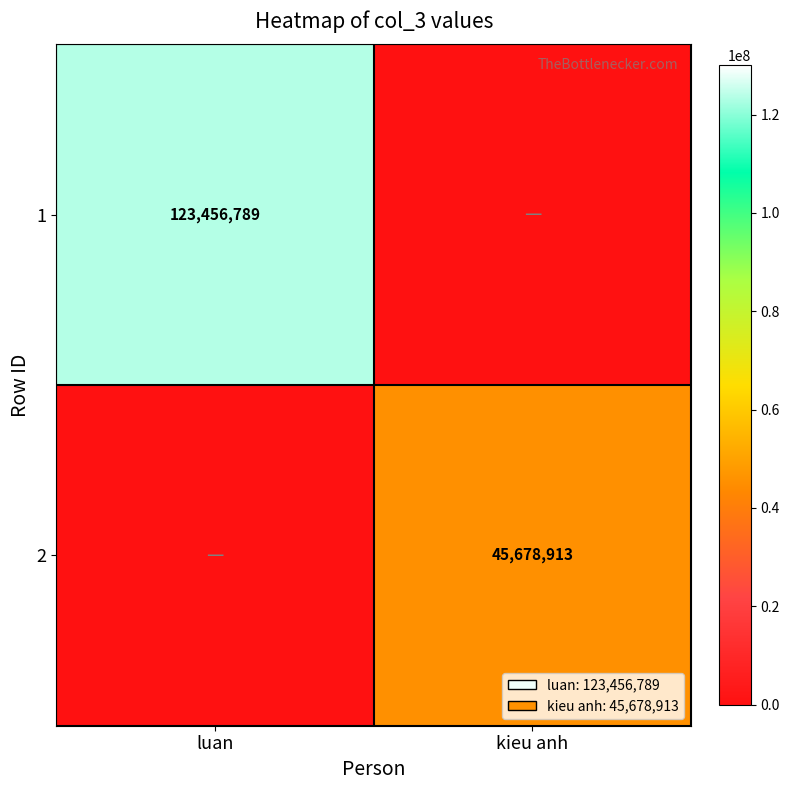

True or false: 2 has a value of 45678913 at kieu anh.

True